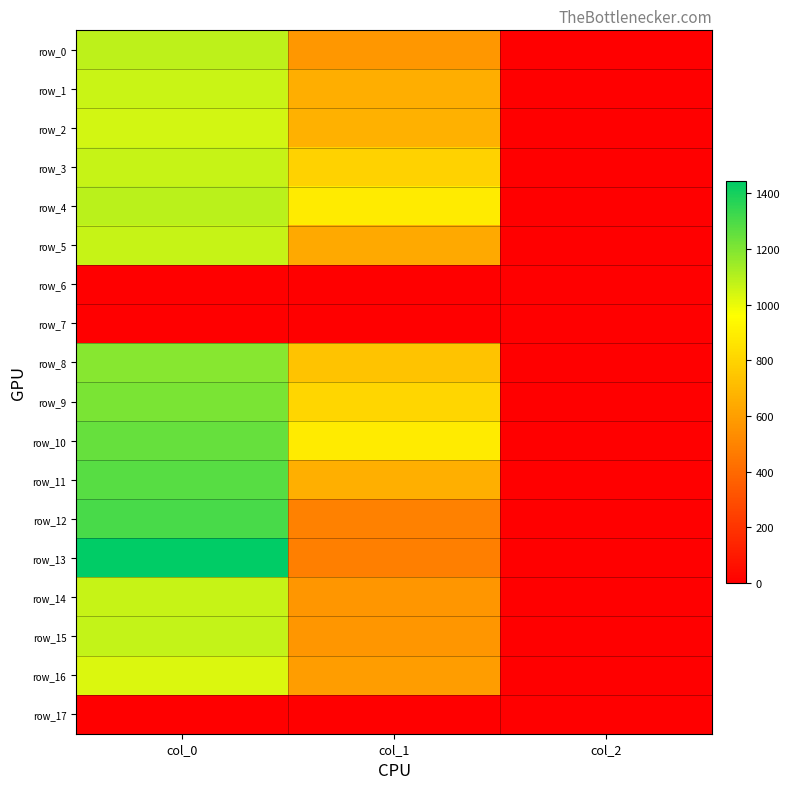

Which has a higher value, col_0 or col_1?

col_0